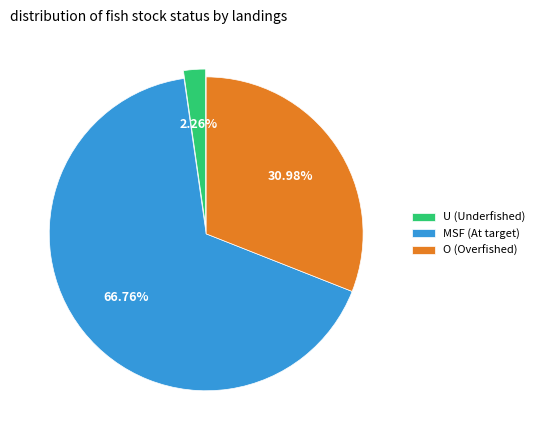

Which category has the biggest portion of the pie?

MSF (At target)